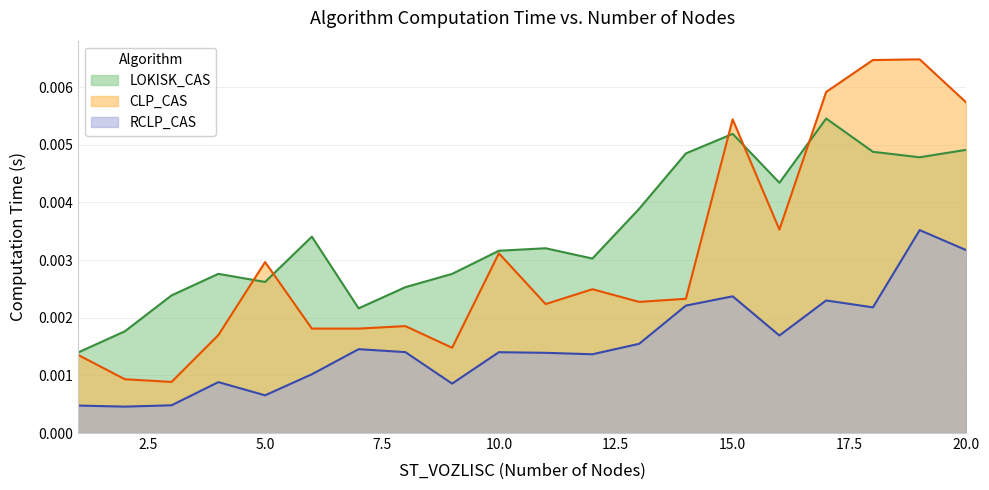

Rank the series by their maximum value, from highest to lowest.

CLP_CAS, LOKISK_CAS, RCLP_CAS